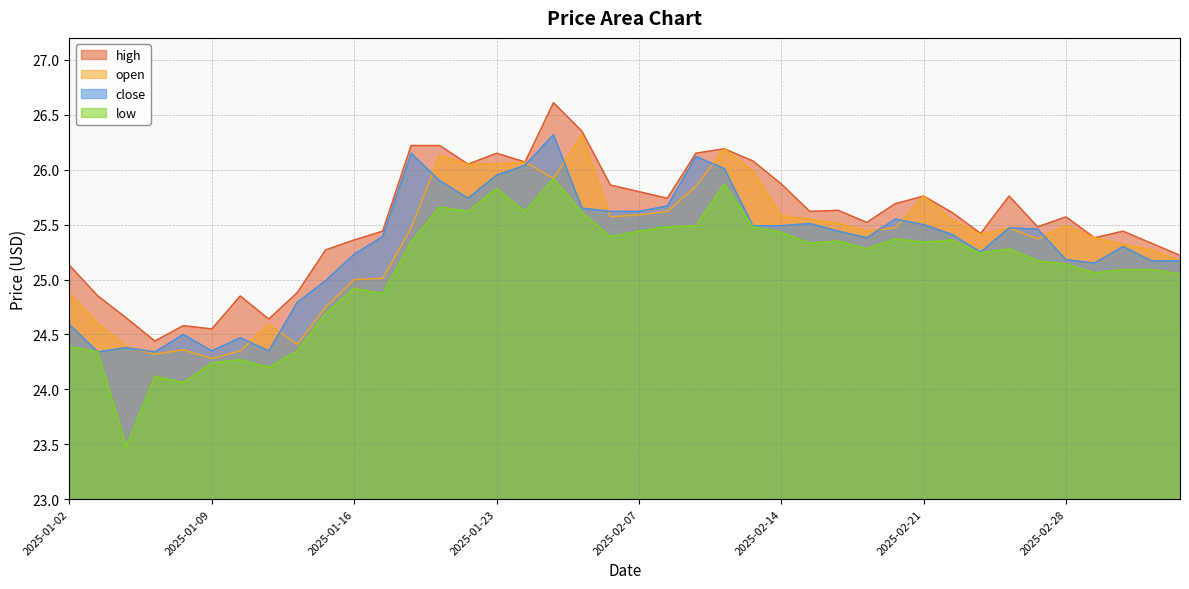

In low, how many points are higher than both neighbors (excluding endpoints)?

11